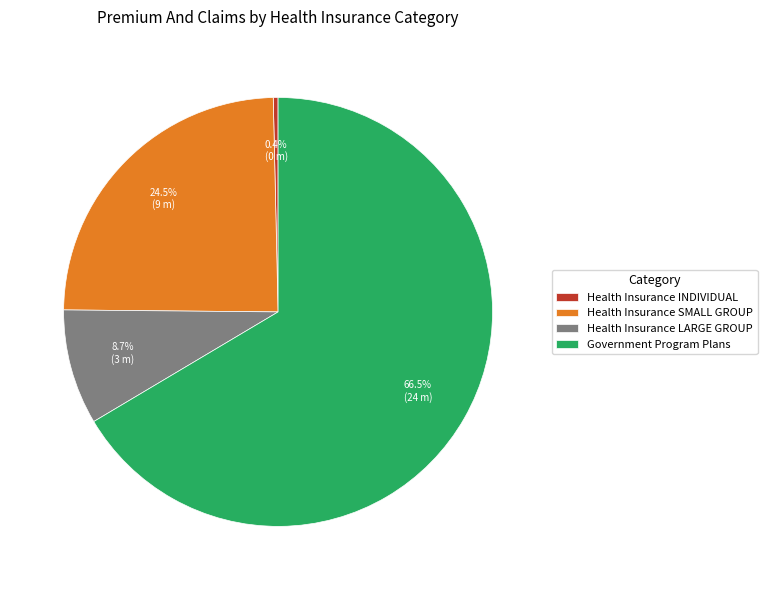

Which category has the smallest portion of the pie?

Health Insurance INDIVIDUAL